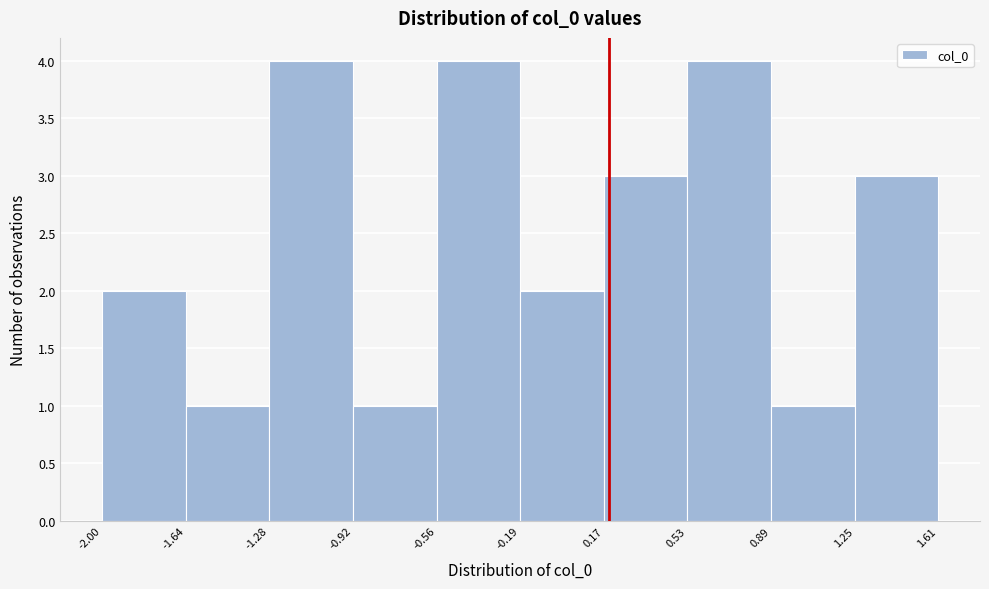

What is the height of the bar covering -0.19 to 0.17 on the x-axis? The values are not printed on the chart, so give them approximately, as read against the axis.

2